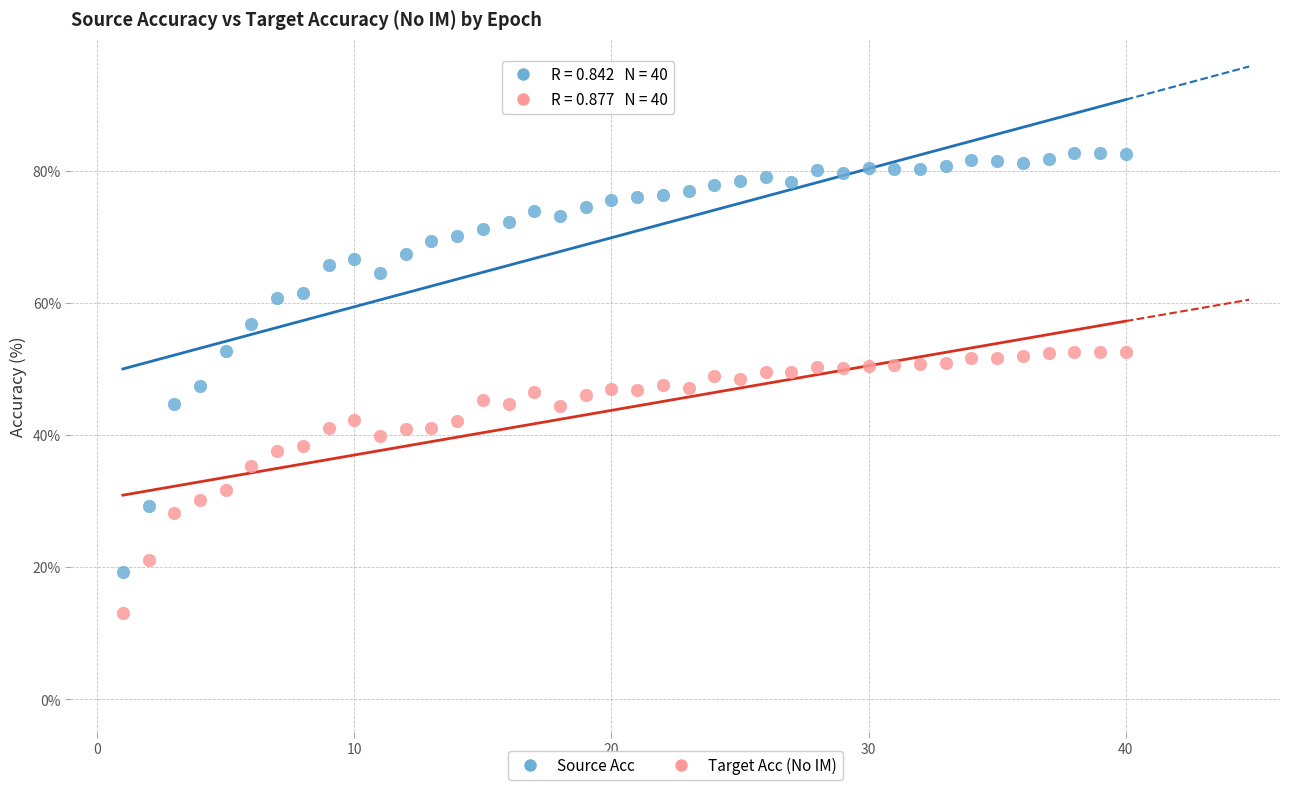

Which series reaches the maximum Y coordinate?

Source Acc